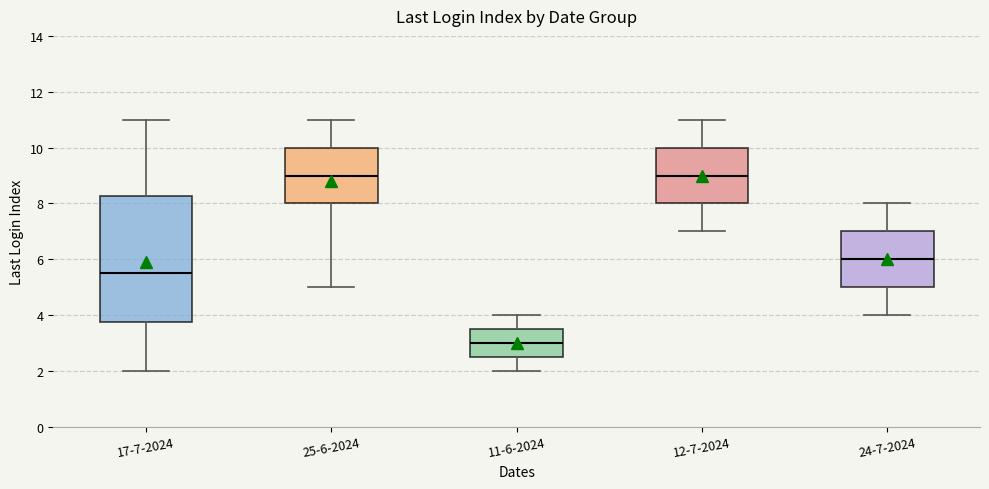

Comparing the boxes themselves (not the whiskers), which one is the tallest?

17-7-2024